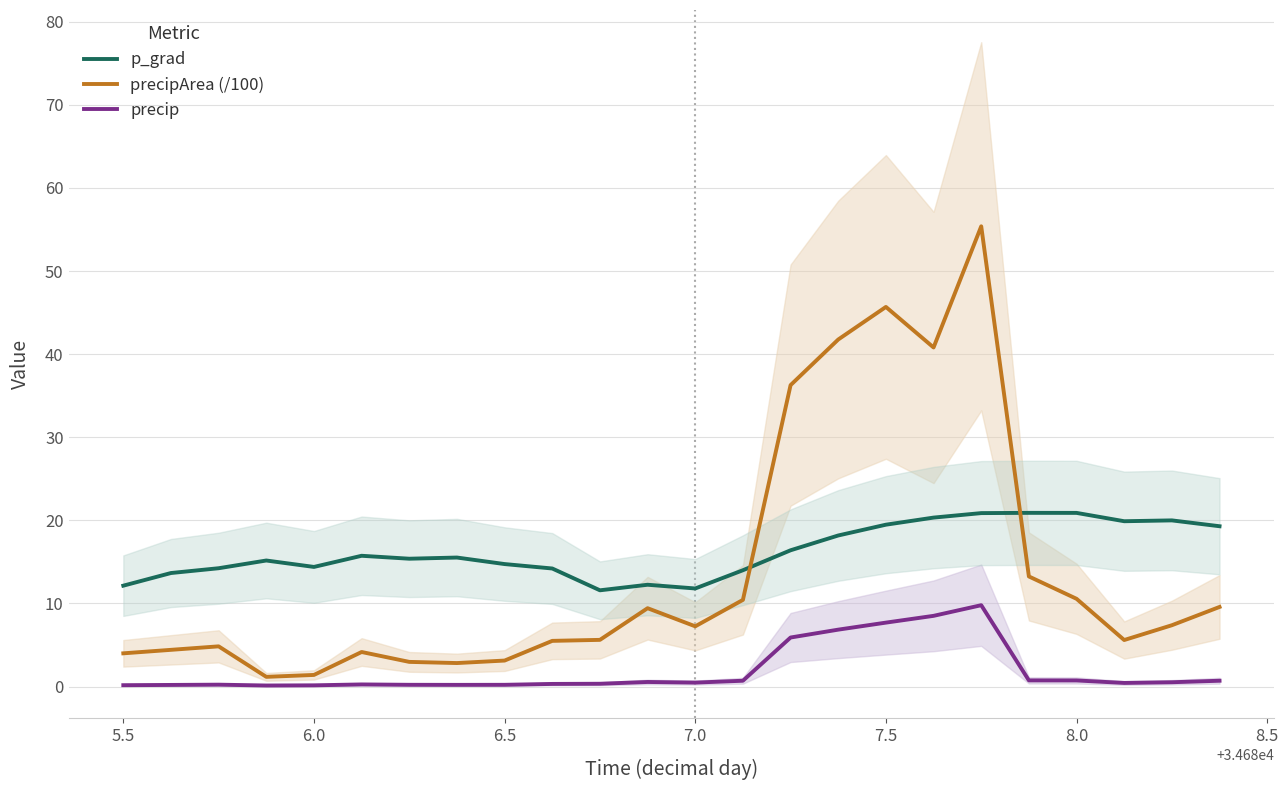

How many data points in precipArea (/100) are less than 7?

12